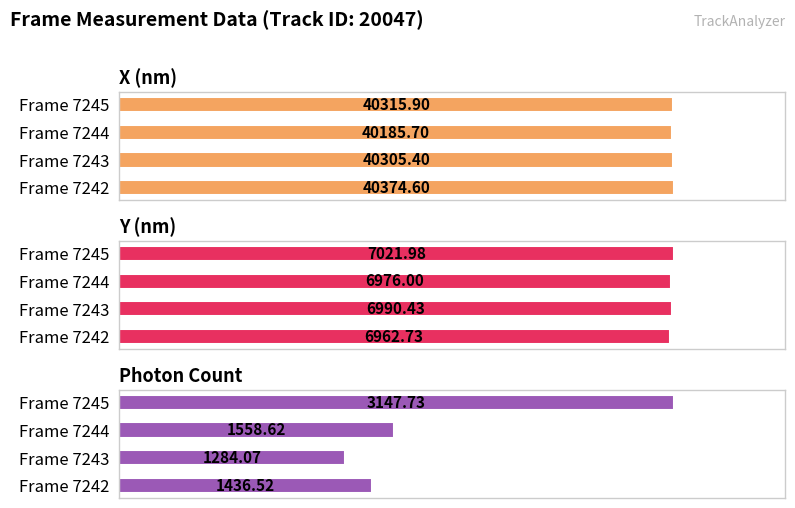

Rank the categories by X (nm) value from lowest to highest.

2, 1, 3, 0